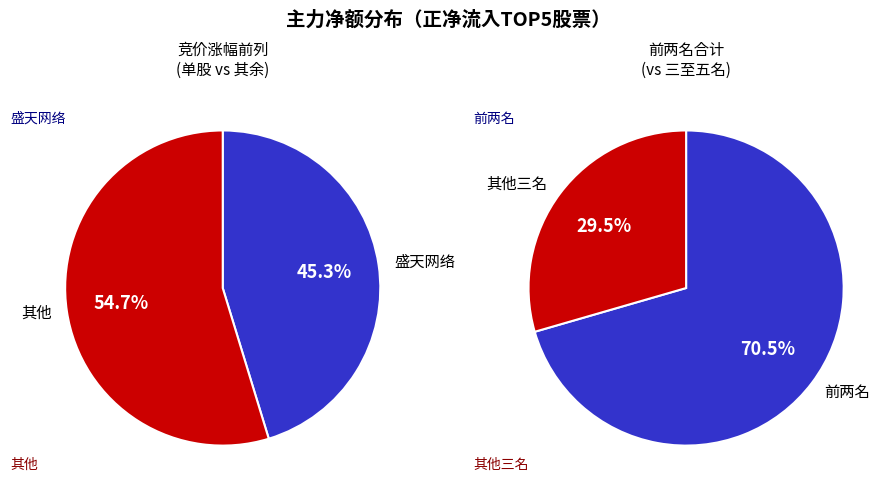

Is it true that 新媒股份 is 12% of the pie?

False